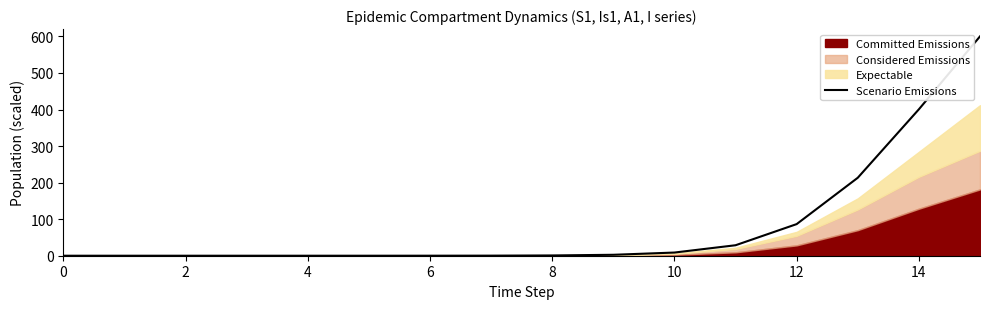

What is the maximum value for Scenario Emissions?

600.0